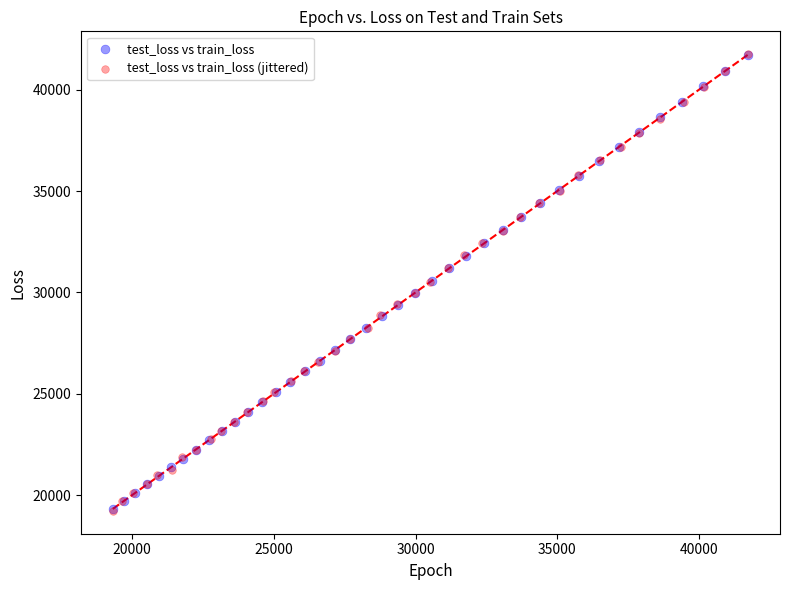

Which series has the largest Y range (max minus min)?

test_loss vs train_loss (jittered)